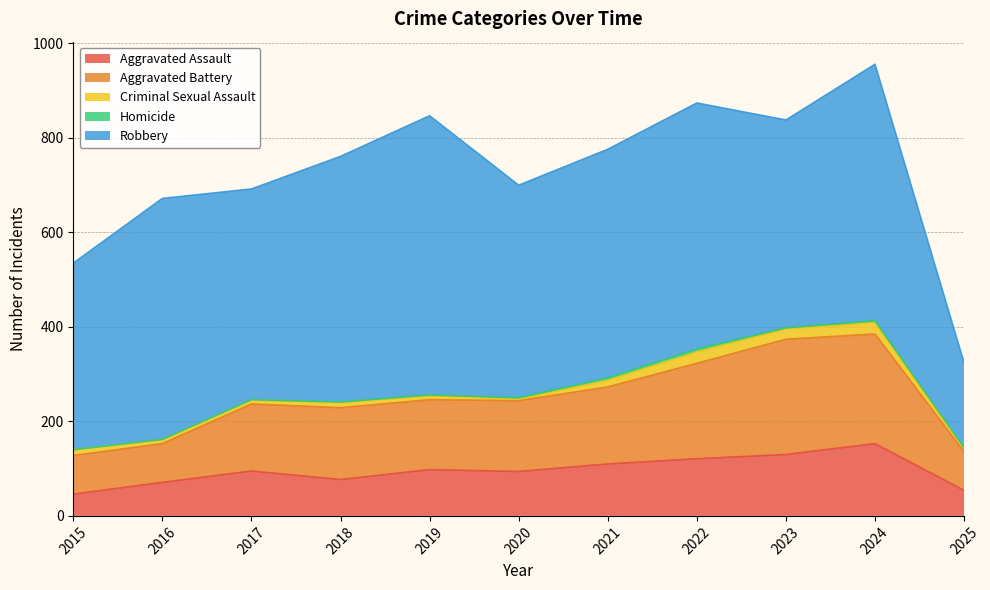

What is the spread (max minus min) of values at 2023?

438